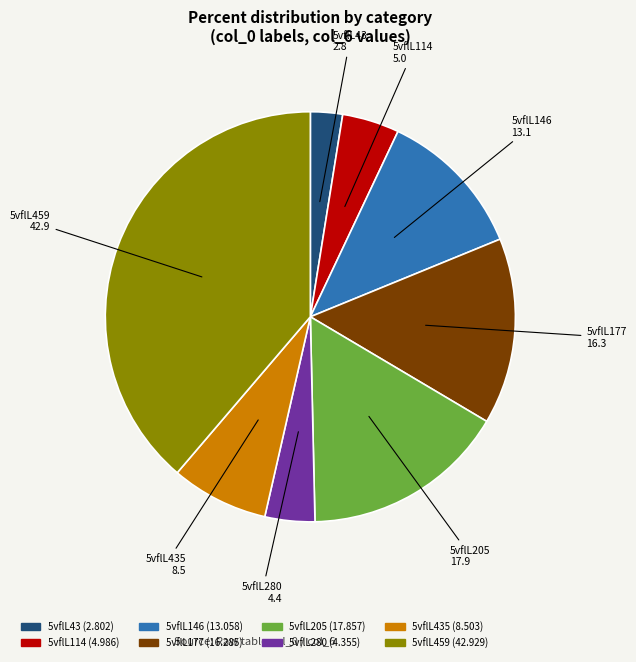

Is there a majority slice in this chart?

No